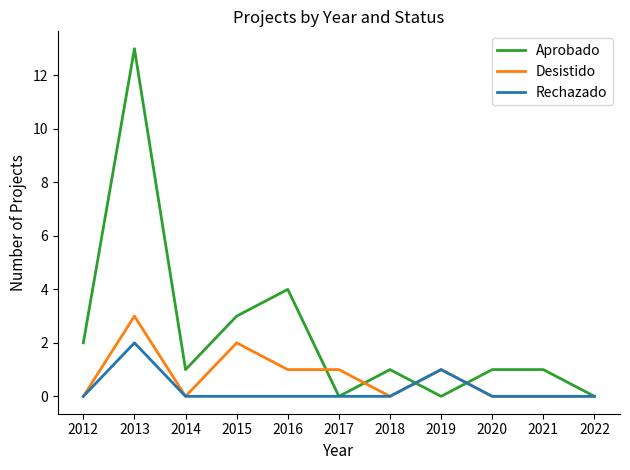

How many Desistido values are between 0 and 1?

9